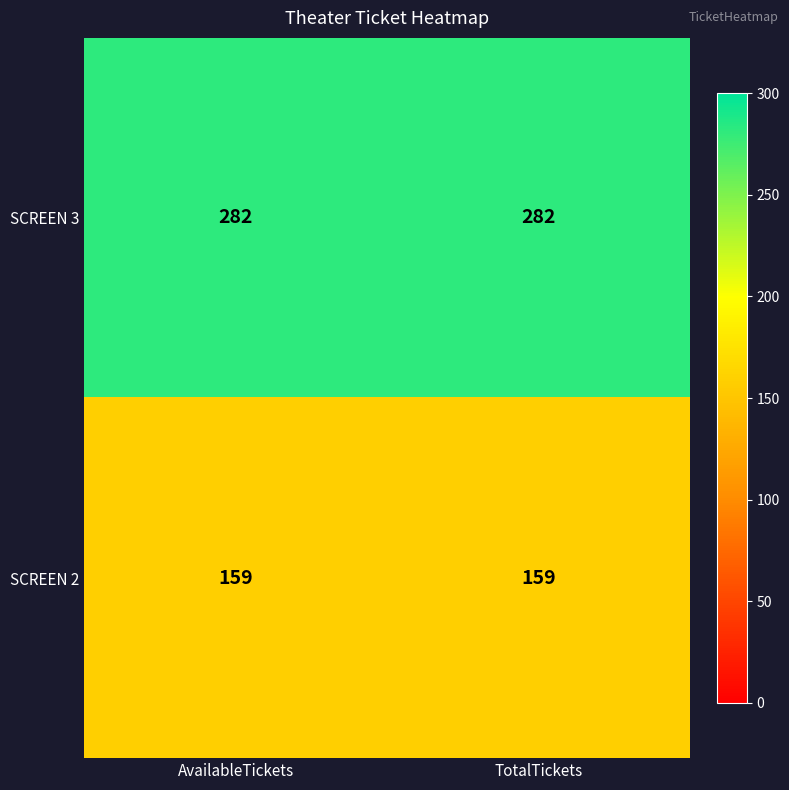

List the series in order of their peak value, highest first.

SCREEN 3, SCREEN 2